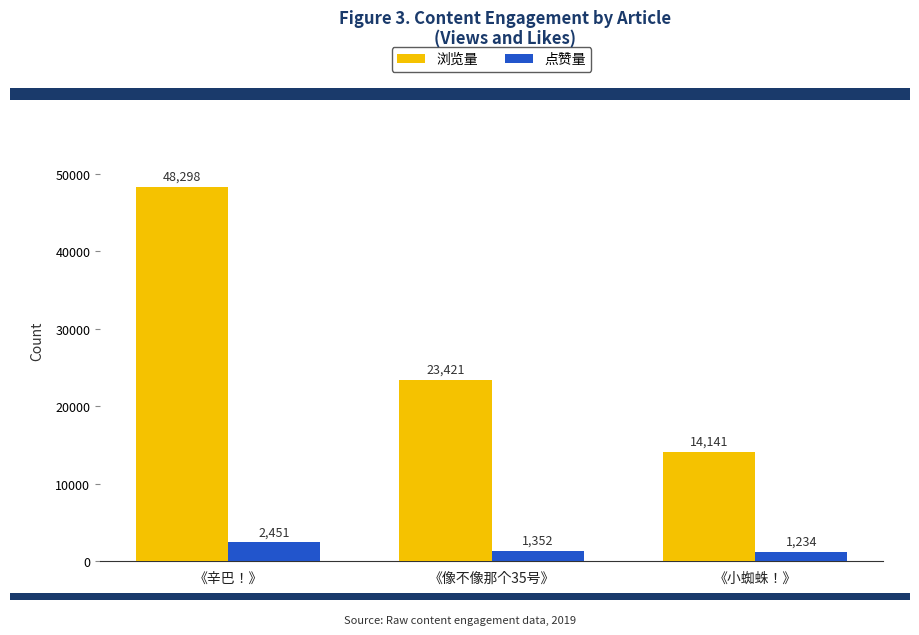

Rank the series at 《小蜘蛛！》 from highest to lowest value.

浏览量, 点赞量